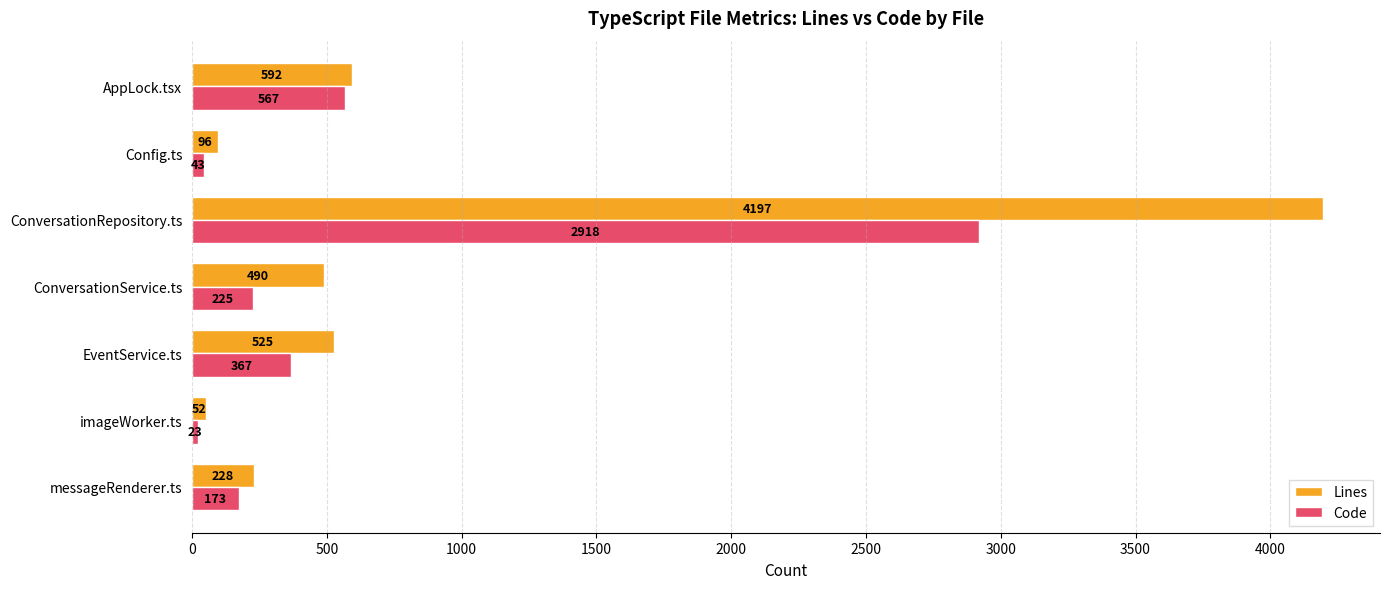

Rank the series by their maximum value, from lowest to highest.

Code, Lines